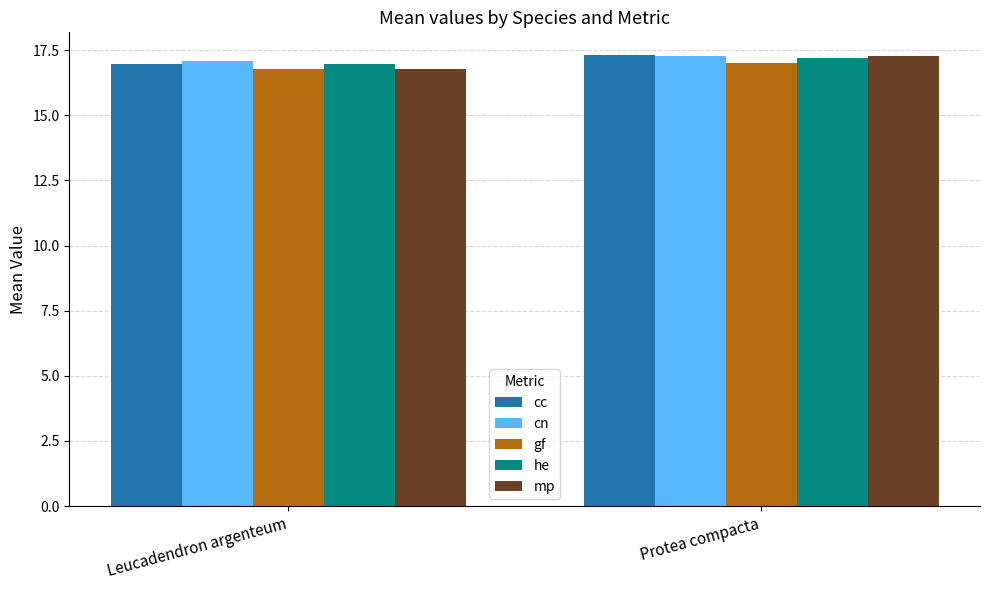

Reading right to left, transcribe all the data shown in this chart.

cc: 17.3	17.0
cn: 17.3	17.1
gf: 17.0	16.8
he: 17.2	17.0
mp: 17.3	16.8